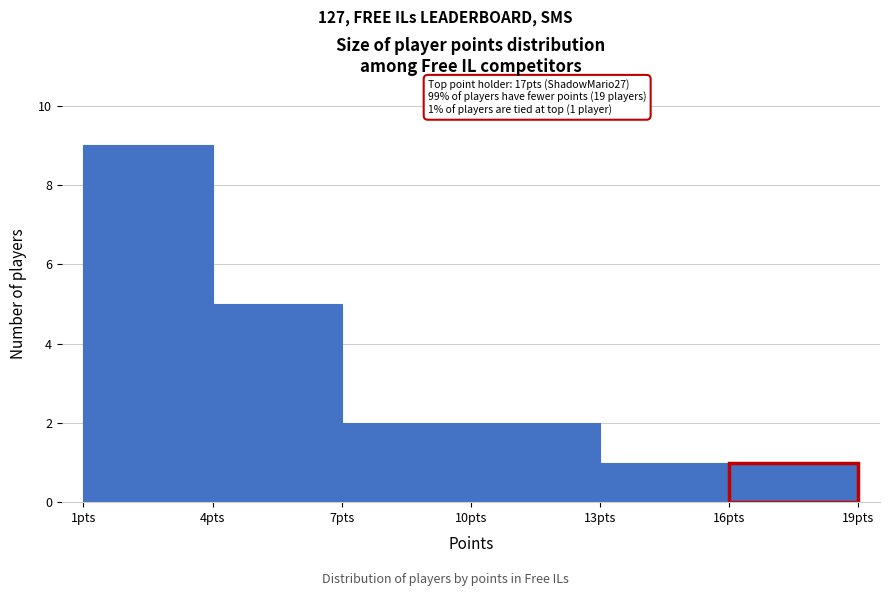

Which range on the x-axis has the tallest bar?

1 to 4